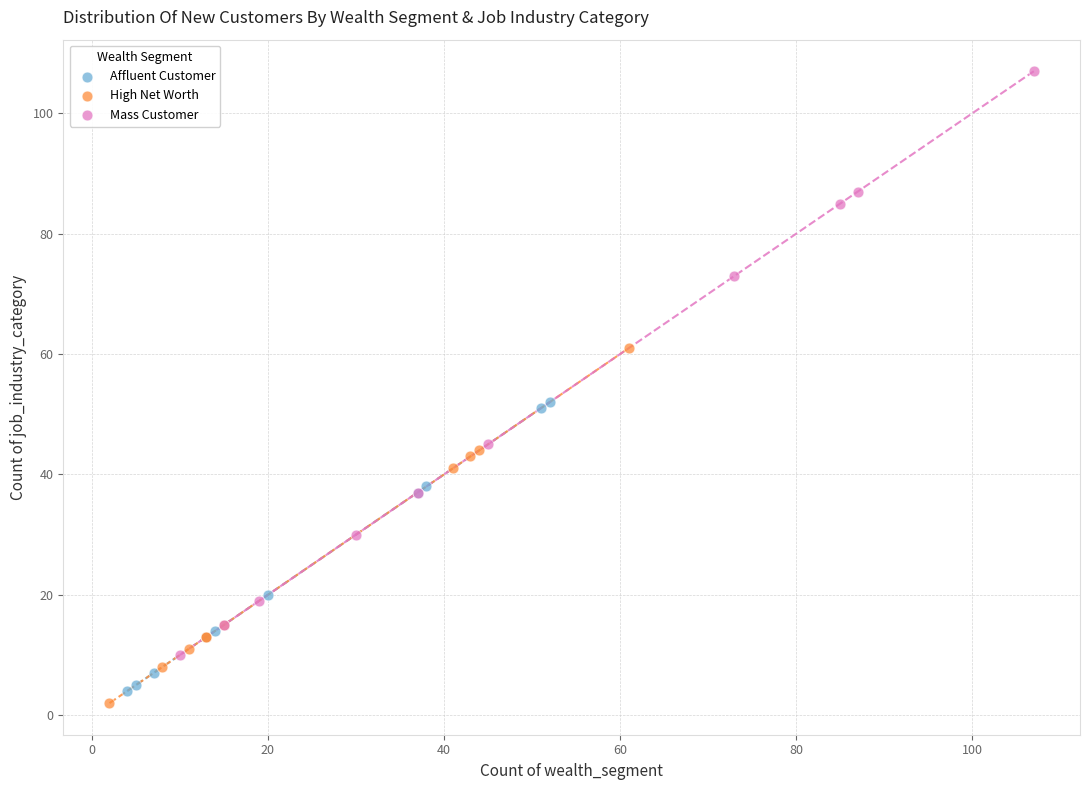

Which series contains the highest Y value?

Mass Customer